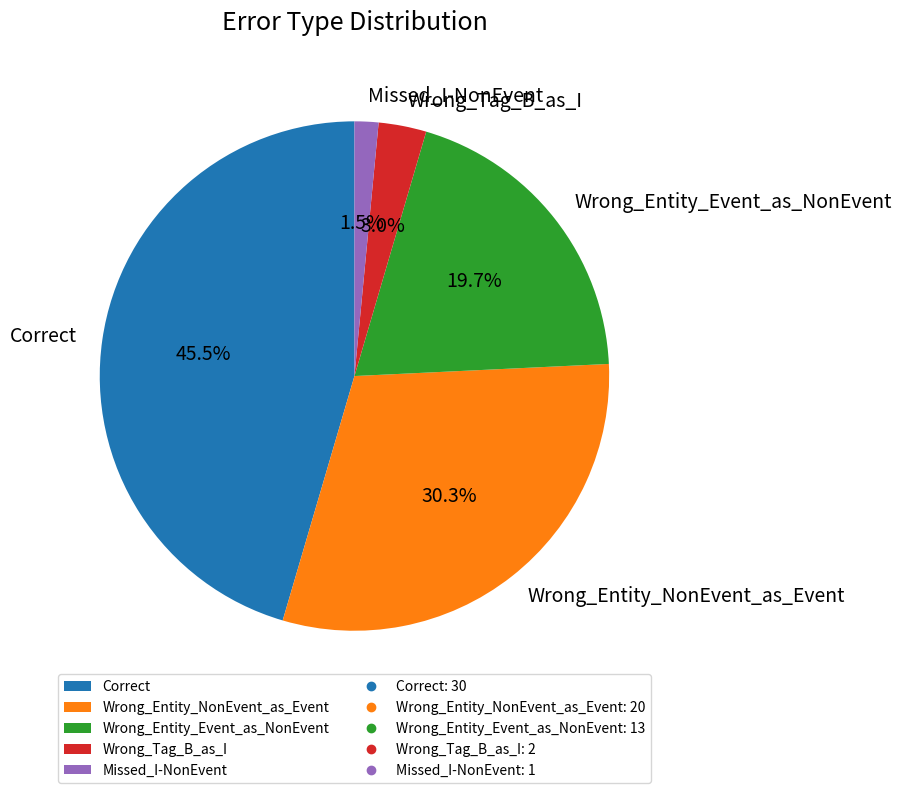

What is the ratio of the value at Wrong_Entity_Event_as_NonEvent to the value at Wrong_Entity_NonEvent_as_Event?

0.7